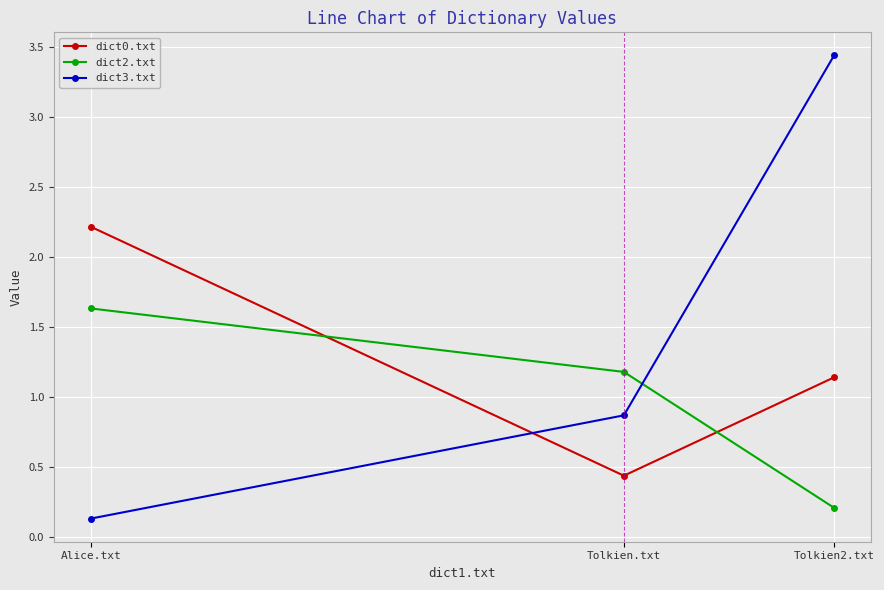

At which category is the sum across all series the highest?

Tolkien2.txt